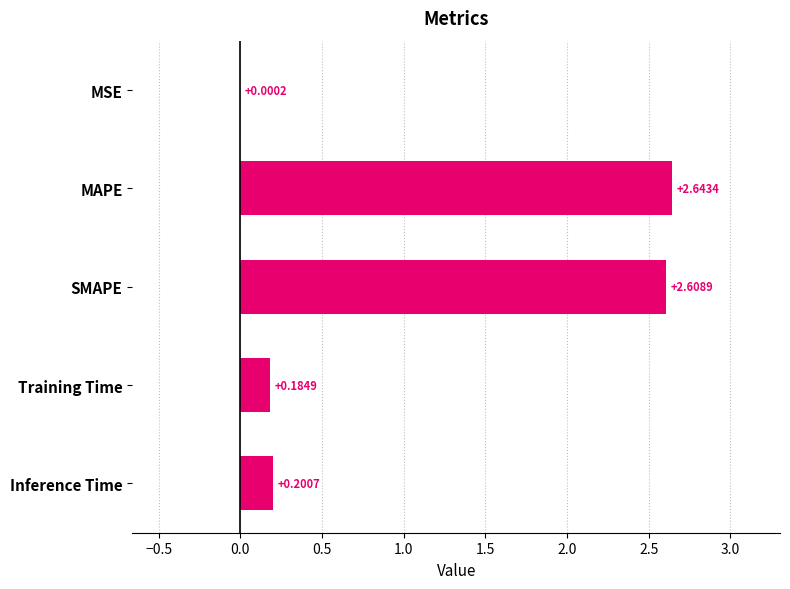

Are the bars horizontal?

Yes